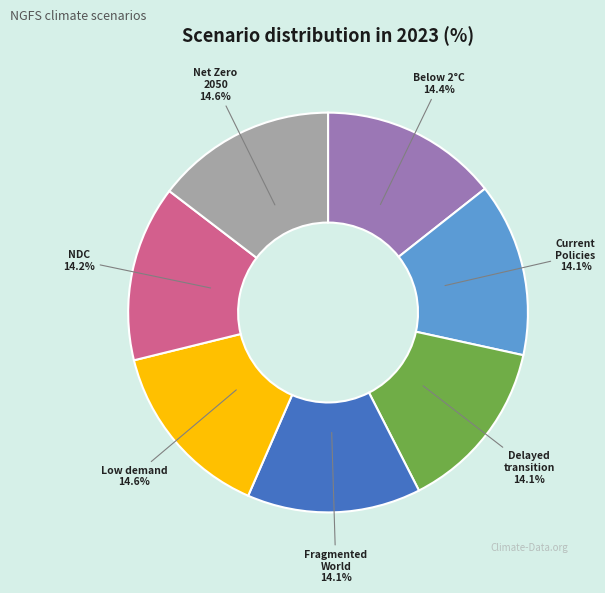

To the nearest percent, what is the average slice percentage?

14%